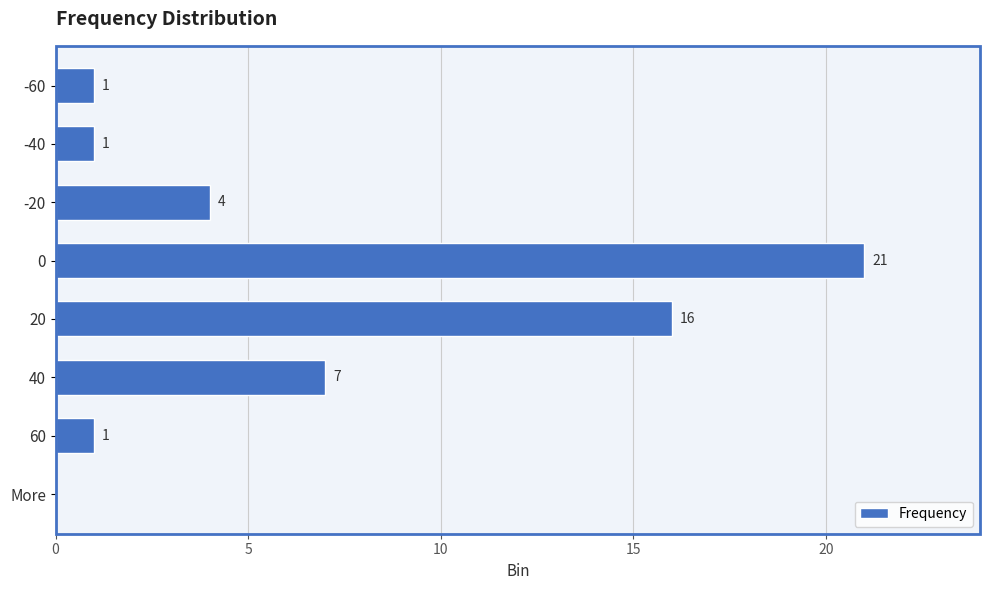

What is the sum of all values?

51